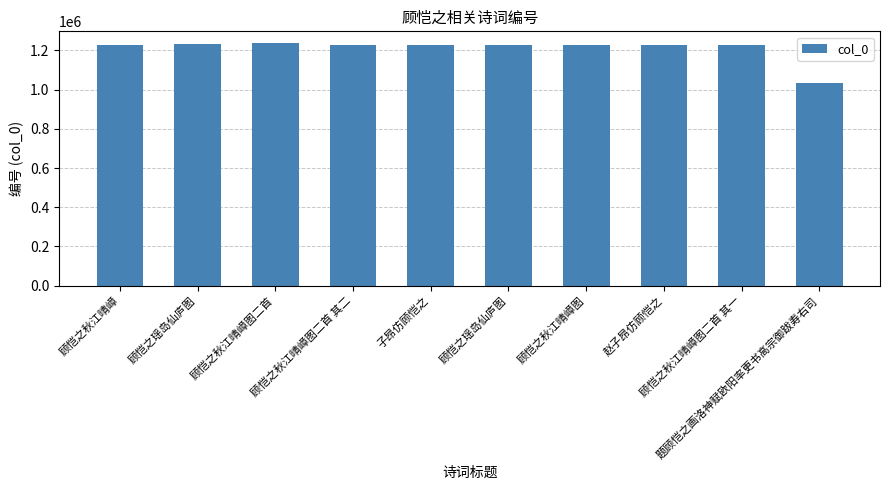

How many data points are less than 1228330?

5